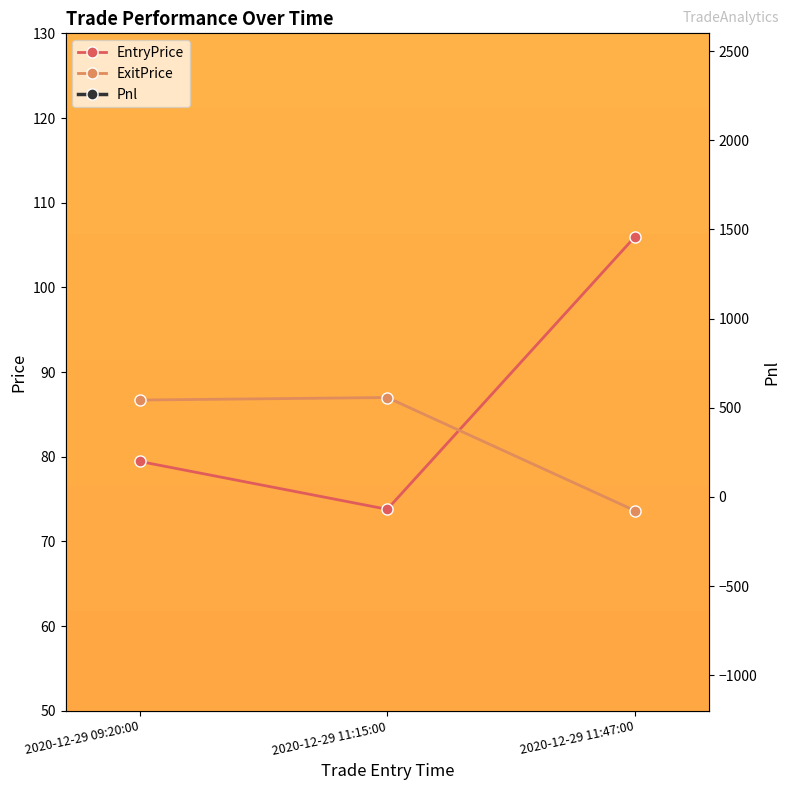

Is it true that EntryPrice equals 24.1 at 2020-12-29 11:15:00?

False